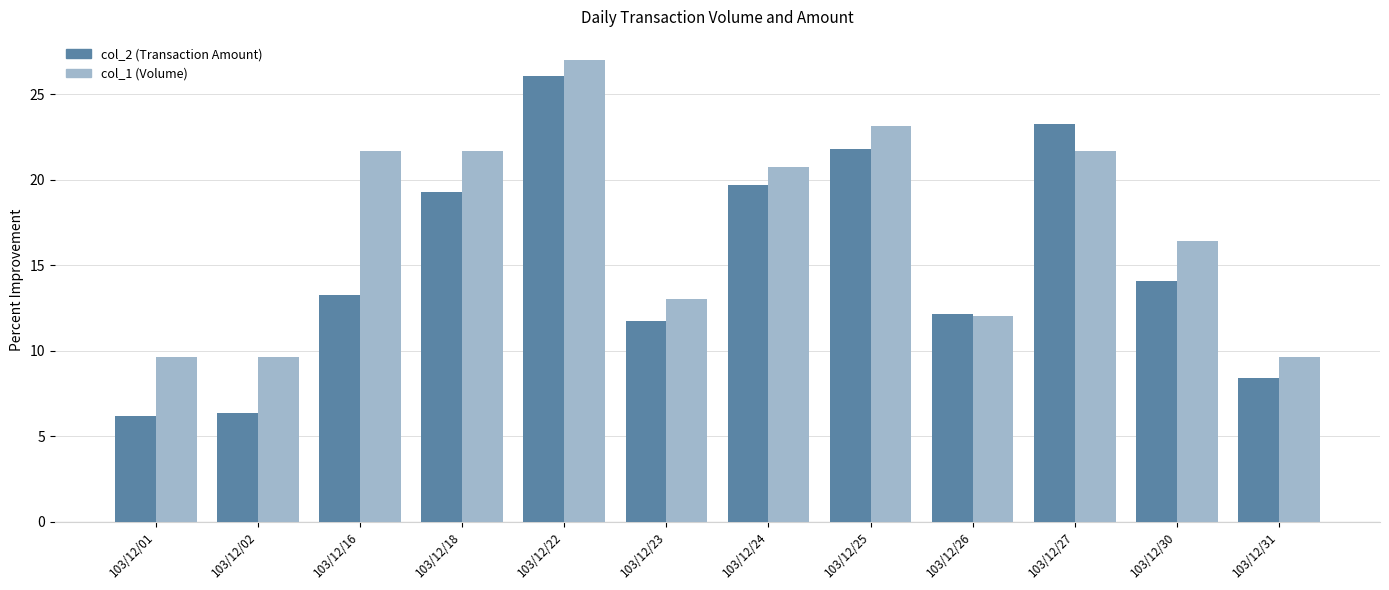

Does the chart contain stacked bars?

No